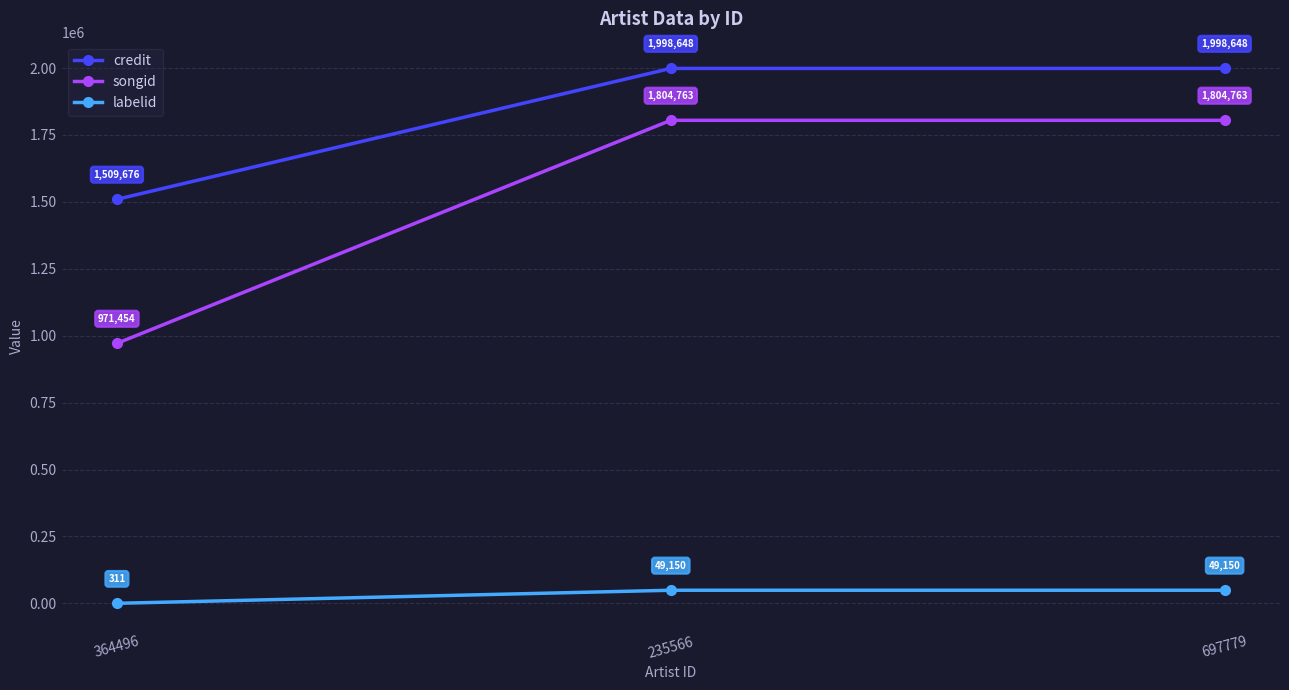

How many lines are shown in the chart?

3